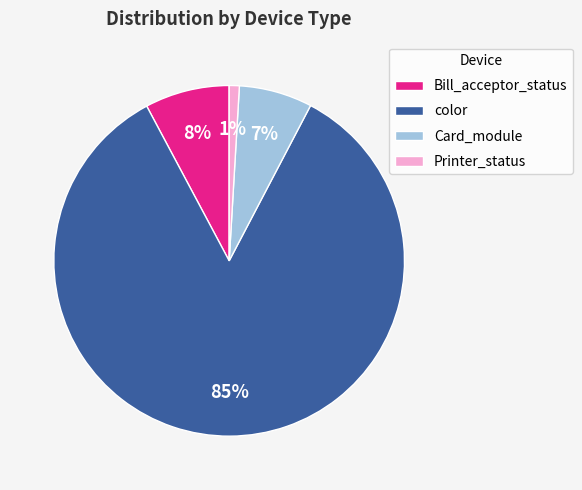

Between Printer_status and color, which is larger?

color